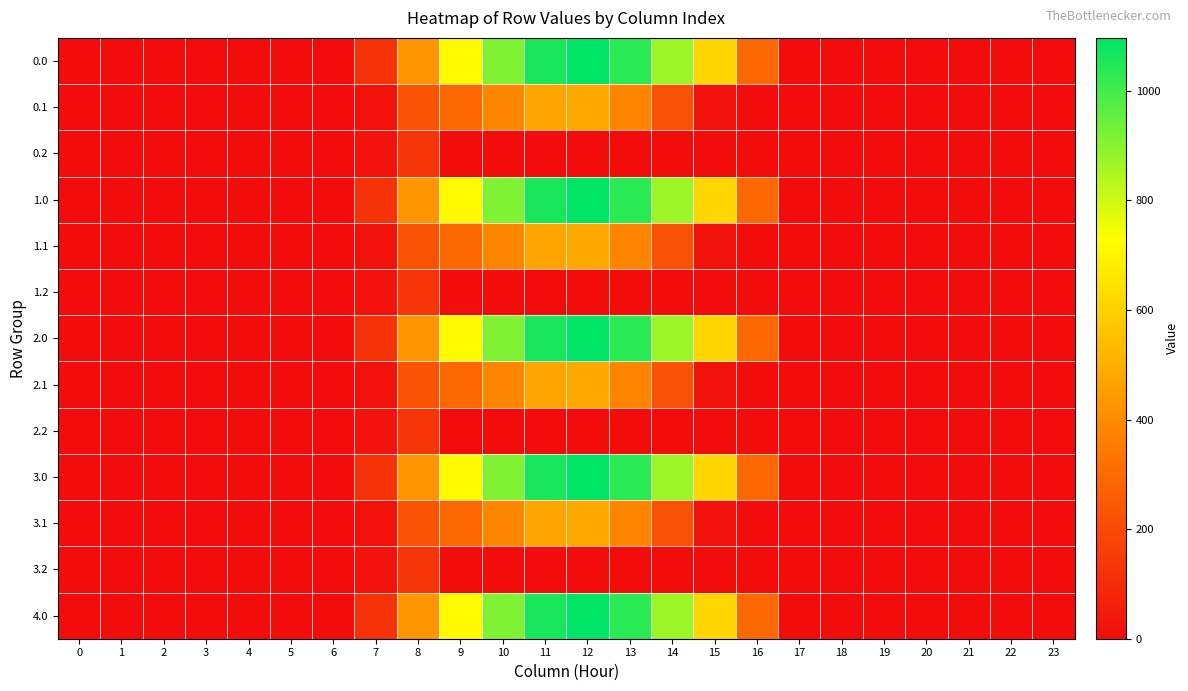

Count the number of data series in this chart.

13